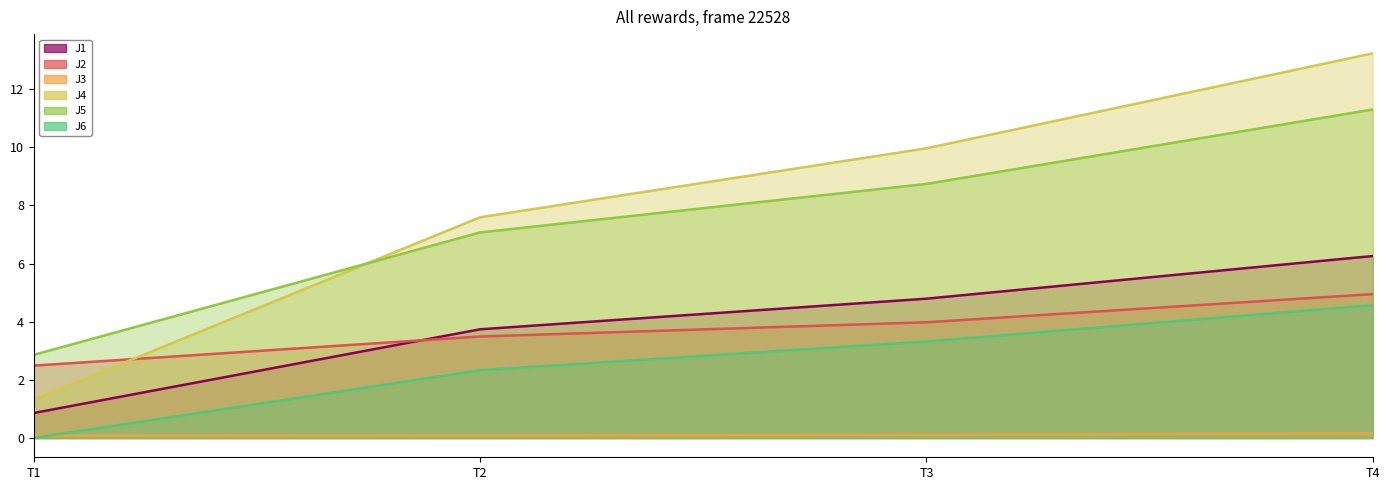

At how many categories does at least one series exceed 3?

3